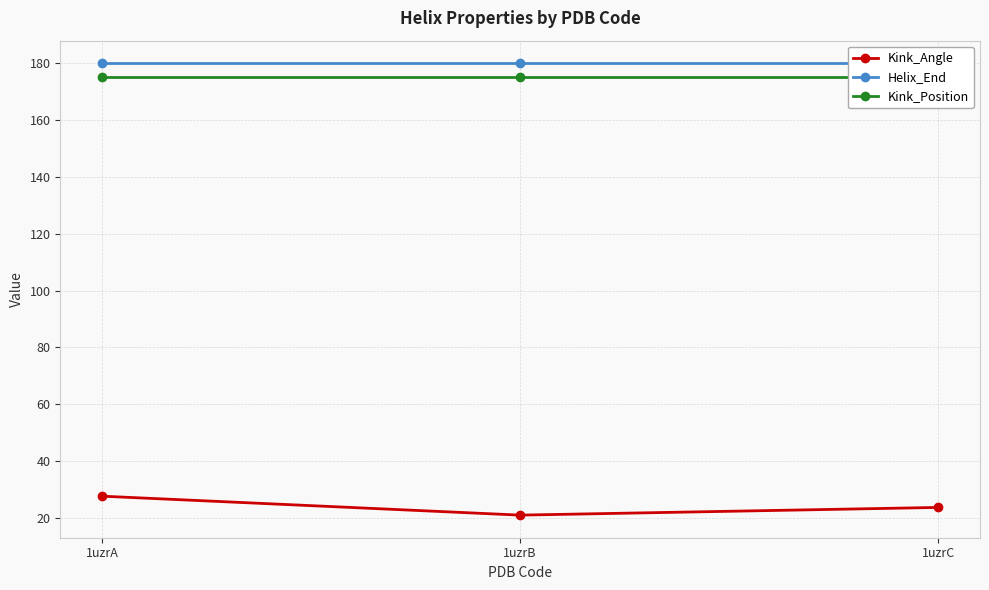

What is the sum of all Kink_Position values?

525.0